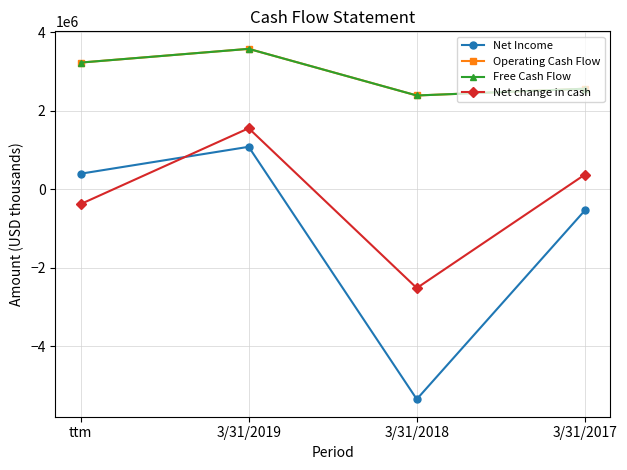

True or false: Net change in cash and Net Income cross at least once.

True